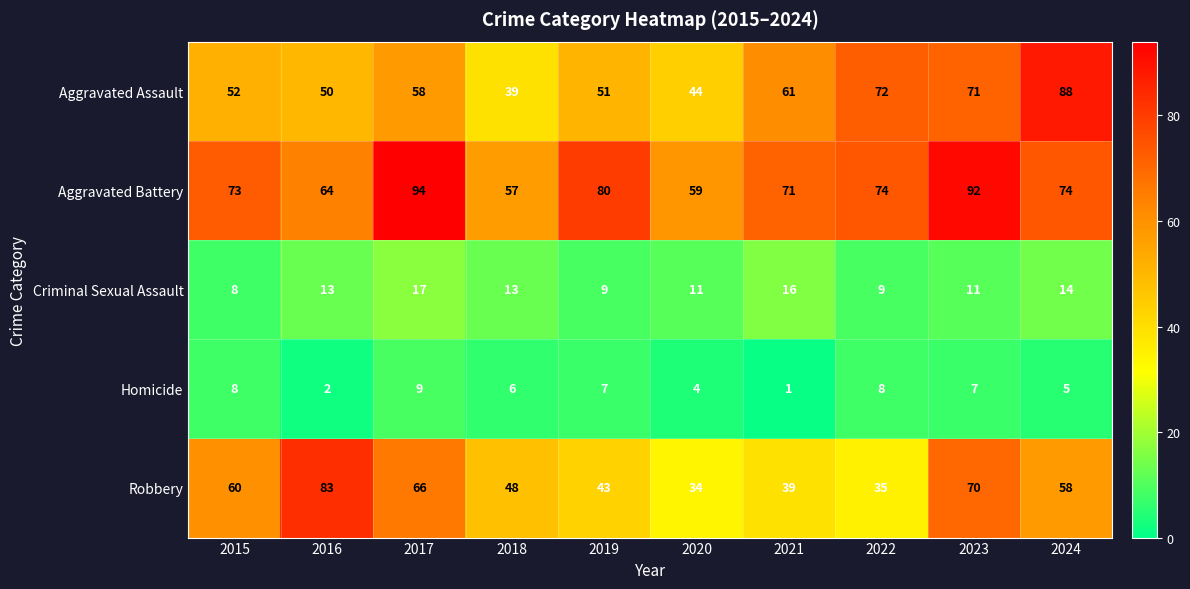

What is the sum of the Criminal Sexual Assault values at 2022 and 2021?

25